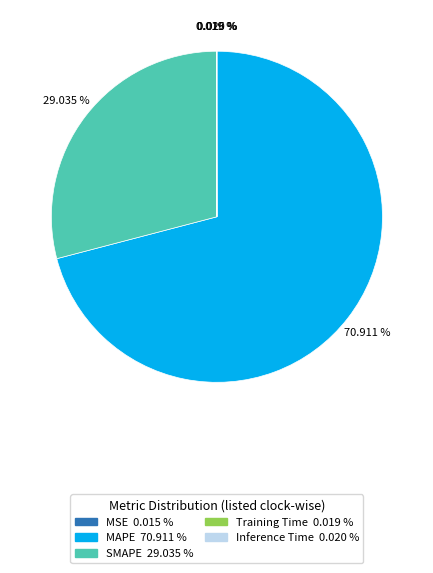

The MAPE slice represents 59% of the pie. True or false?

False